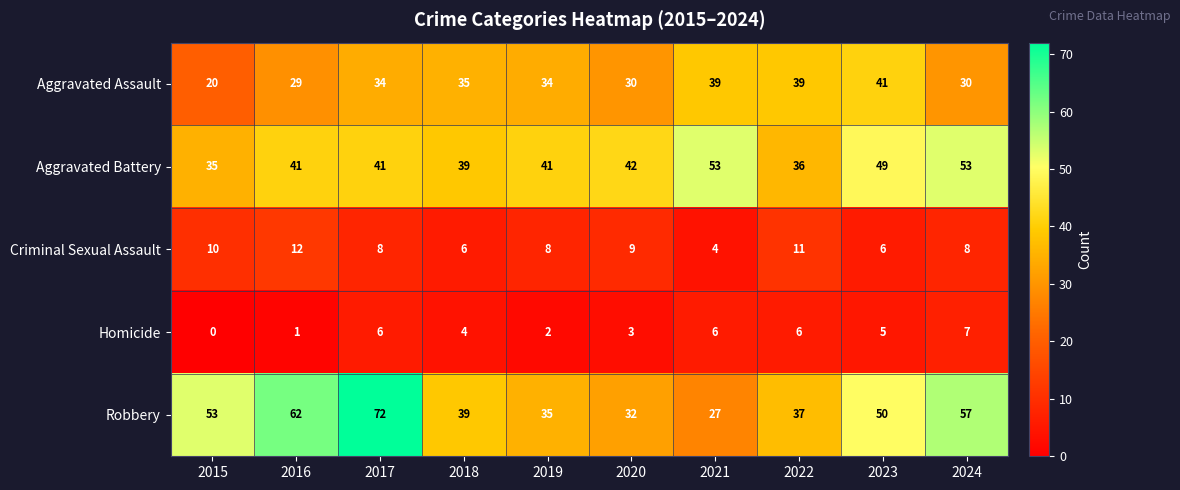

Between 2015 and 2024, which series saw the biggest shift?

Aggravated Battery